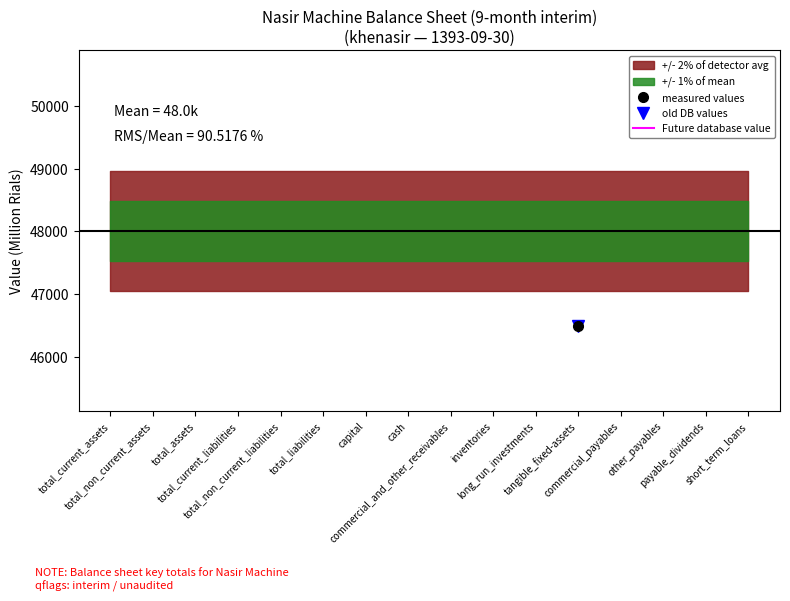

Reading left to right, transcribe all the data shown in this chart.

measured values: total_current_assets=109542	total_non_current_assets=64511	total_assets=174053	total_current_liabilities=73506	total_non_current_liabilities=4011	total_liabilities=77517	capital=55000	cash=10388	commercial_and_other_receivables=37940	inventories=26839	long_run_investments=17297	tangible_fixed-assets=46483	commercial_payables=10301	other_payables=19861	payable_dividends=12571	short_term_loans=28355
old DB values: total_current_assets=109542	total_non_current_assets=64511	total_assets=174053	total_current_liabilities=73506	total_non_current_liabilities=4011	total_liabilities=77517	capital=55000	cash=10388	commercial_and_other_receivables=37940	inventories=26839	long_run_investments=17297	tangible_fixed-assets=46483	commercial_payables=10301	other_payables=19861	payable_dividends=12571	short_term_loans=28355